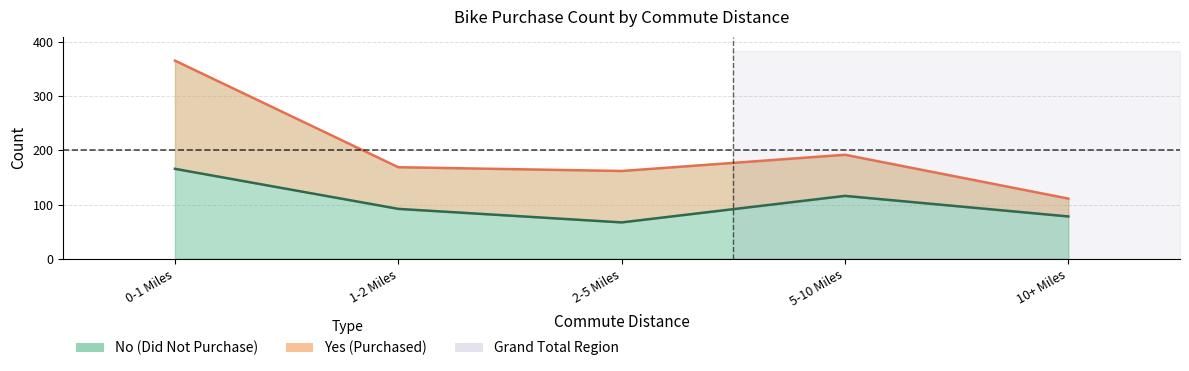

What is the ratio of the value at 1-2 Miles to the value at 2-5 Miles?

1.4